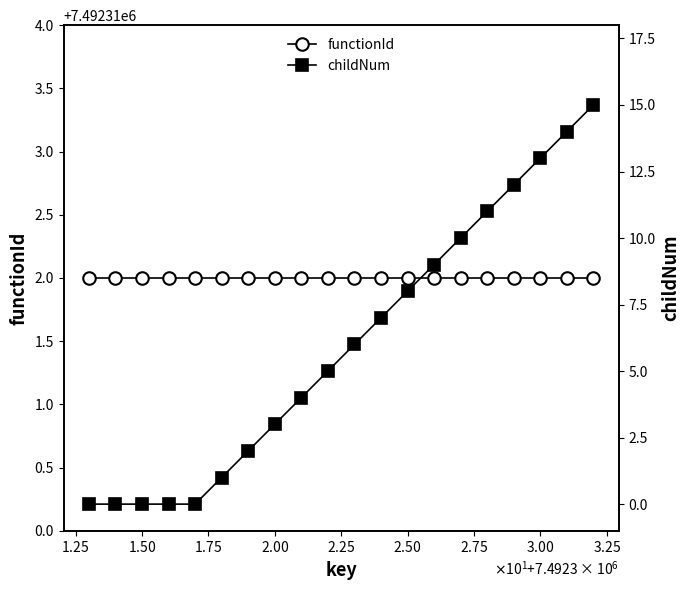

True or false: childNum and functionId cross at least once.

False